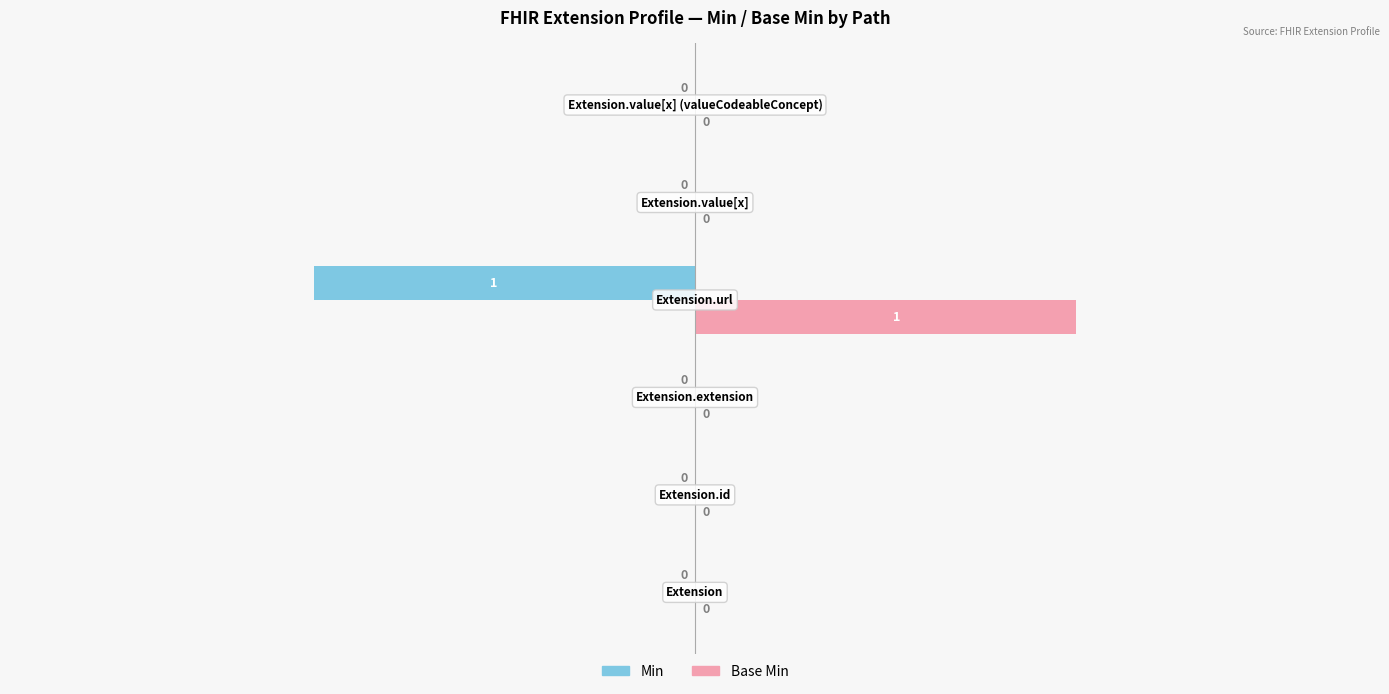

How many Base Min values are between 0 and 1?

6